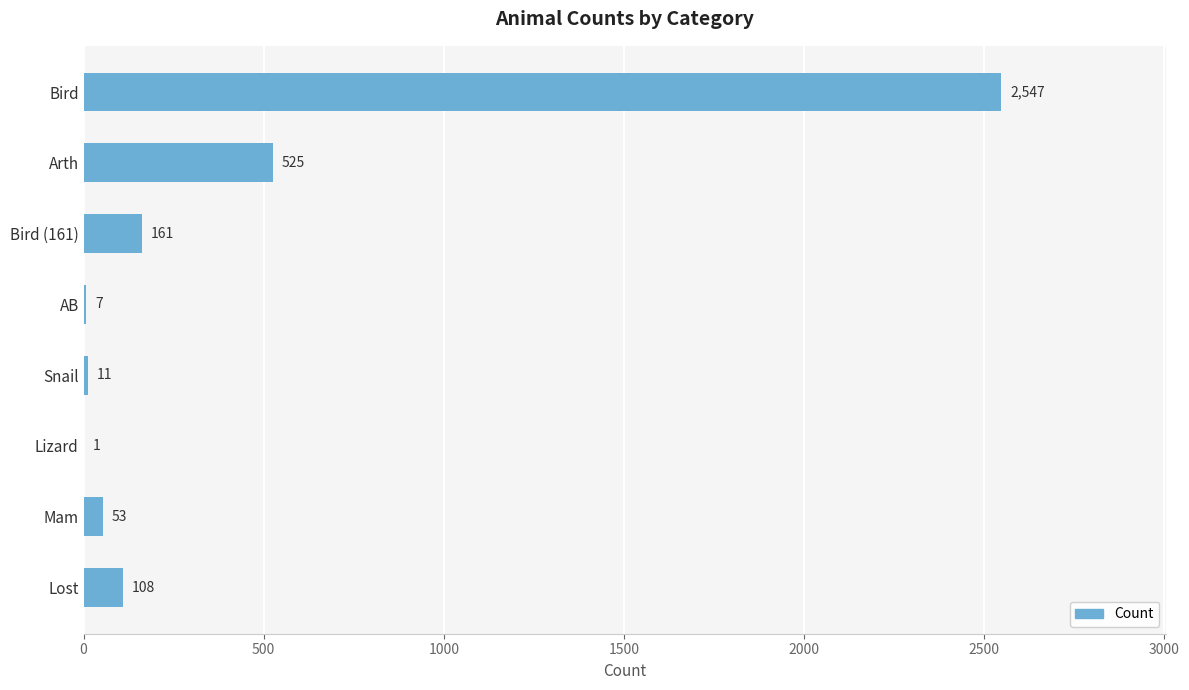

Is it true that the value at Bird (161) is 267?

False